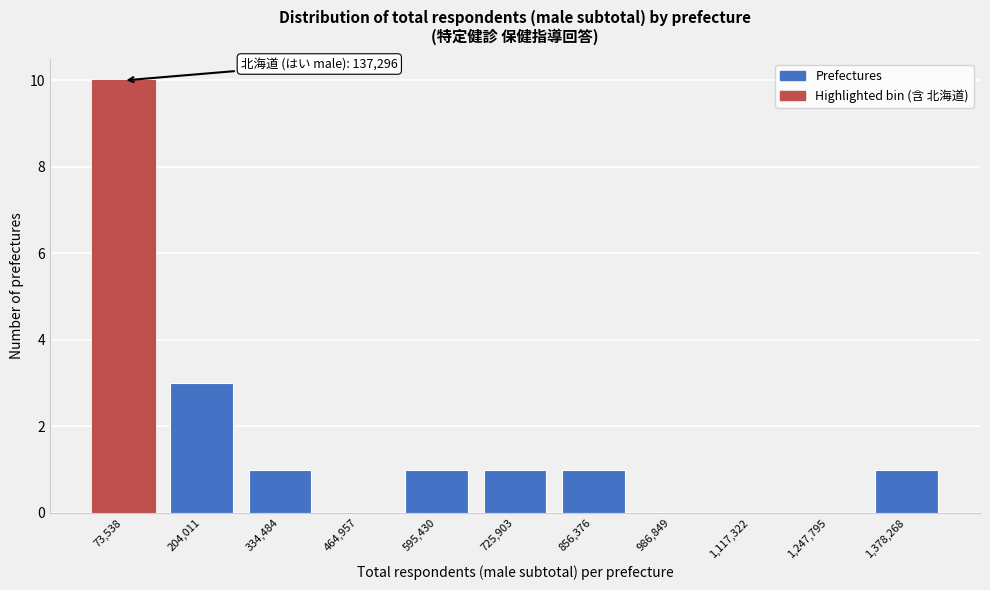

Reading left to right, what are all the values shown in this chart?

73,538=10	204,011=3	334,484=1	464,957=0	595,430=1	725,903=1	856,376=1	986,849=0	1,117,322=0	1,247,795=0	1,378,268=1